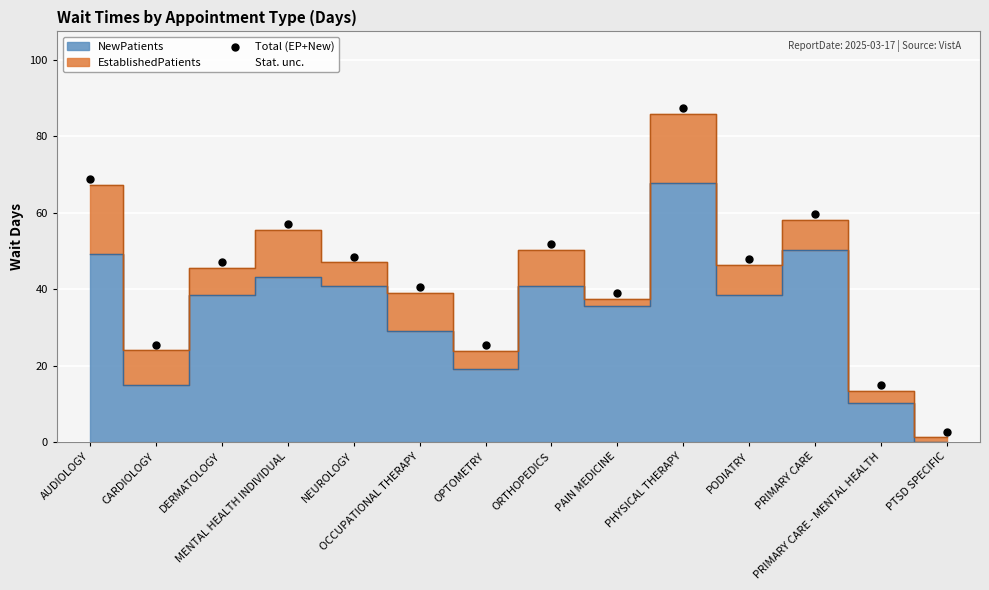

What is the range of Y values (max minus min)?

84.8